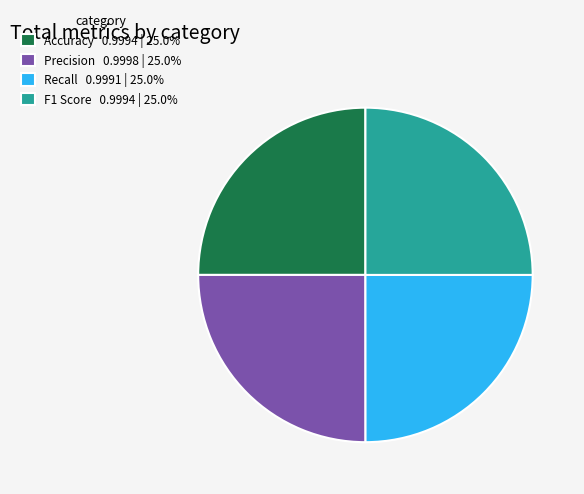

Is F1 Score 0.9994 | 25.0% the majority of the pie?

No